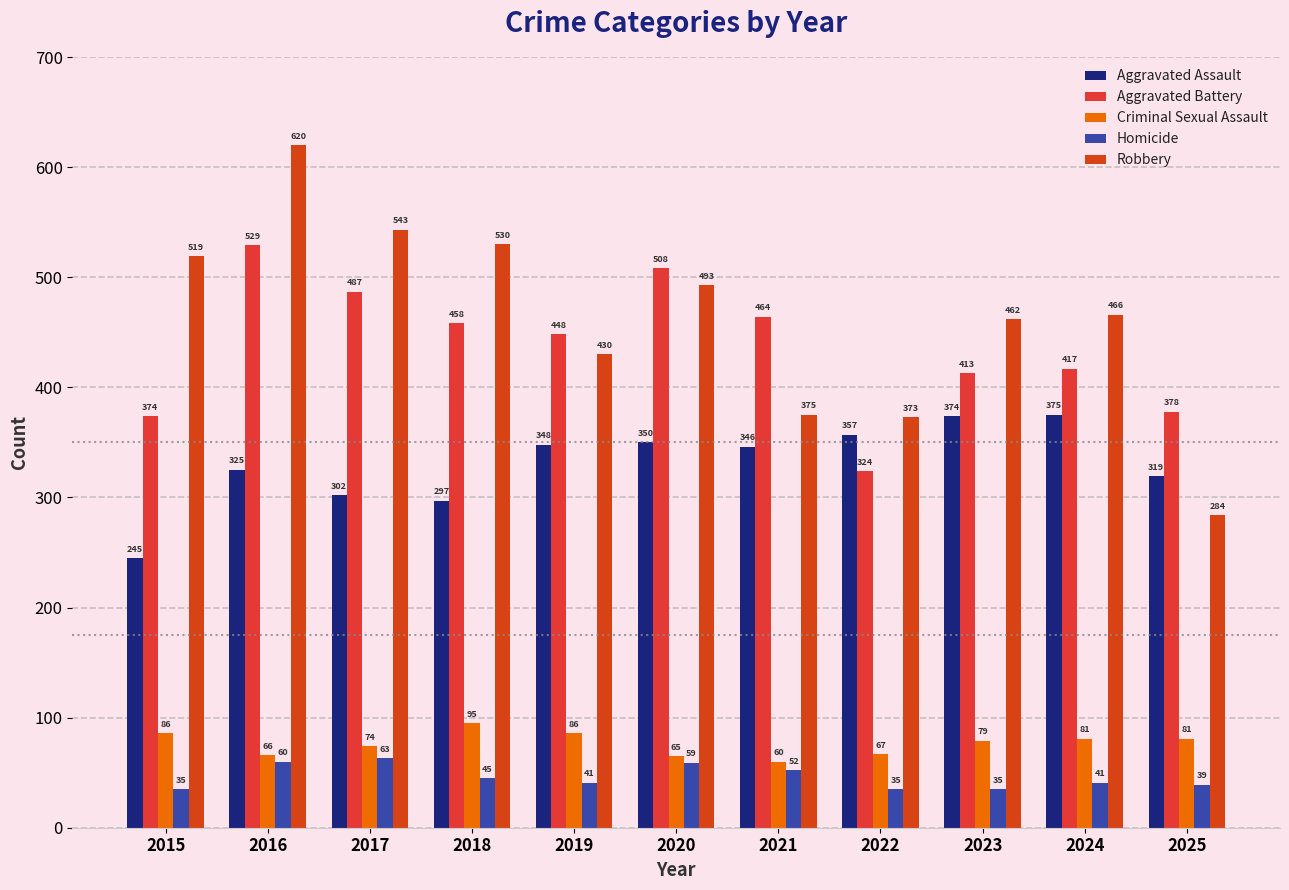

Are the bars horizontal?

No